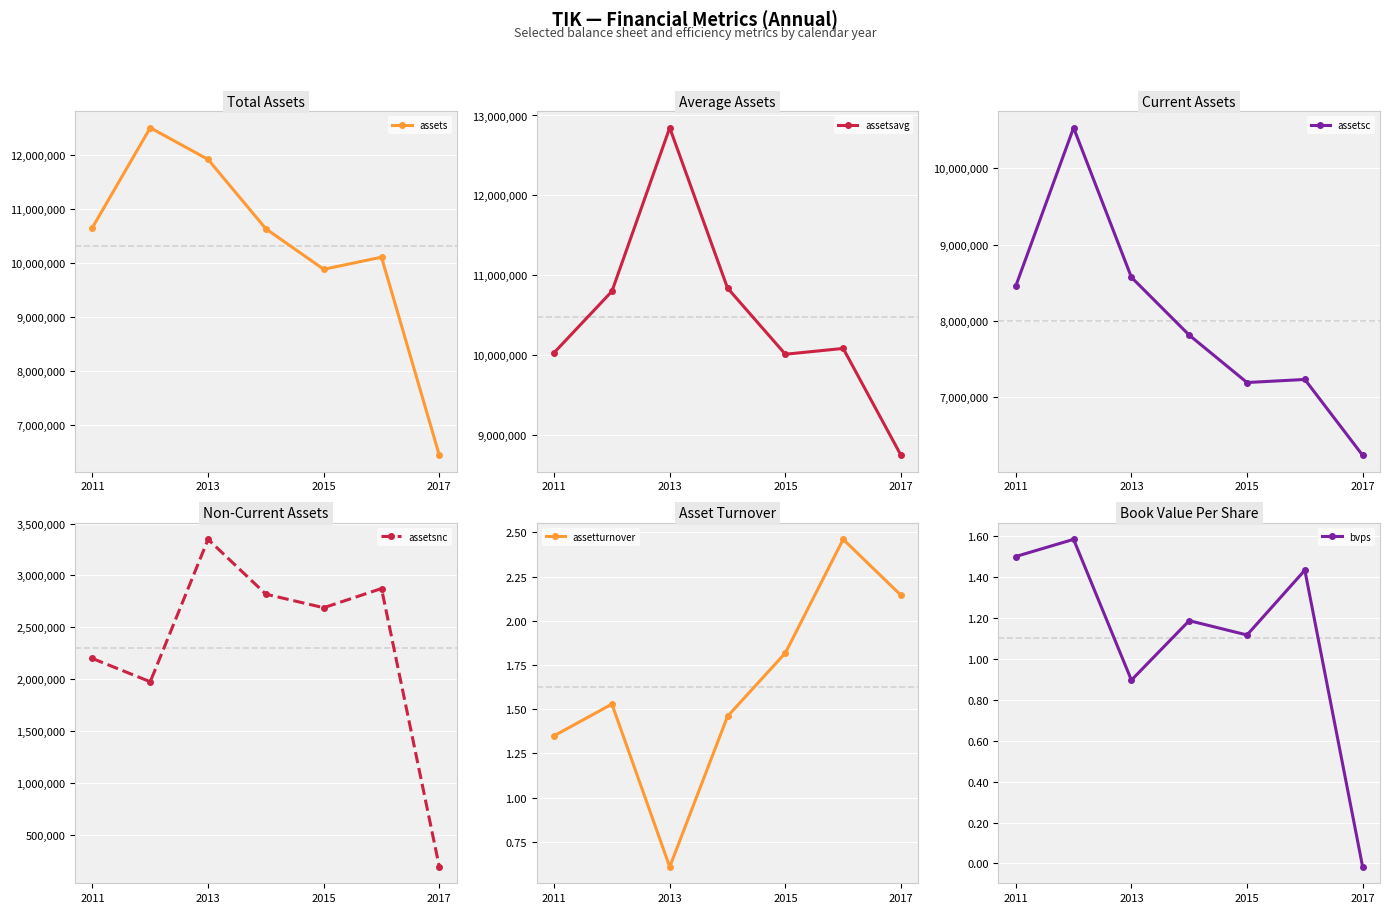

What is the minimum value for assets?

6435948